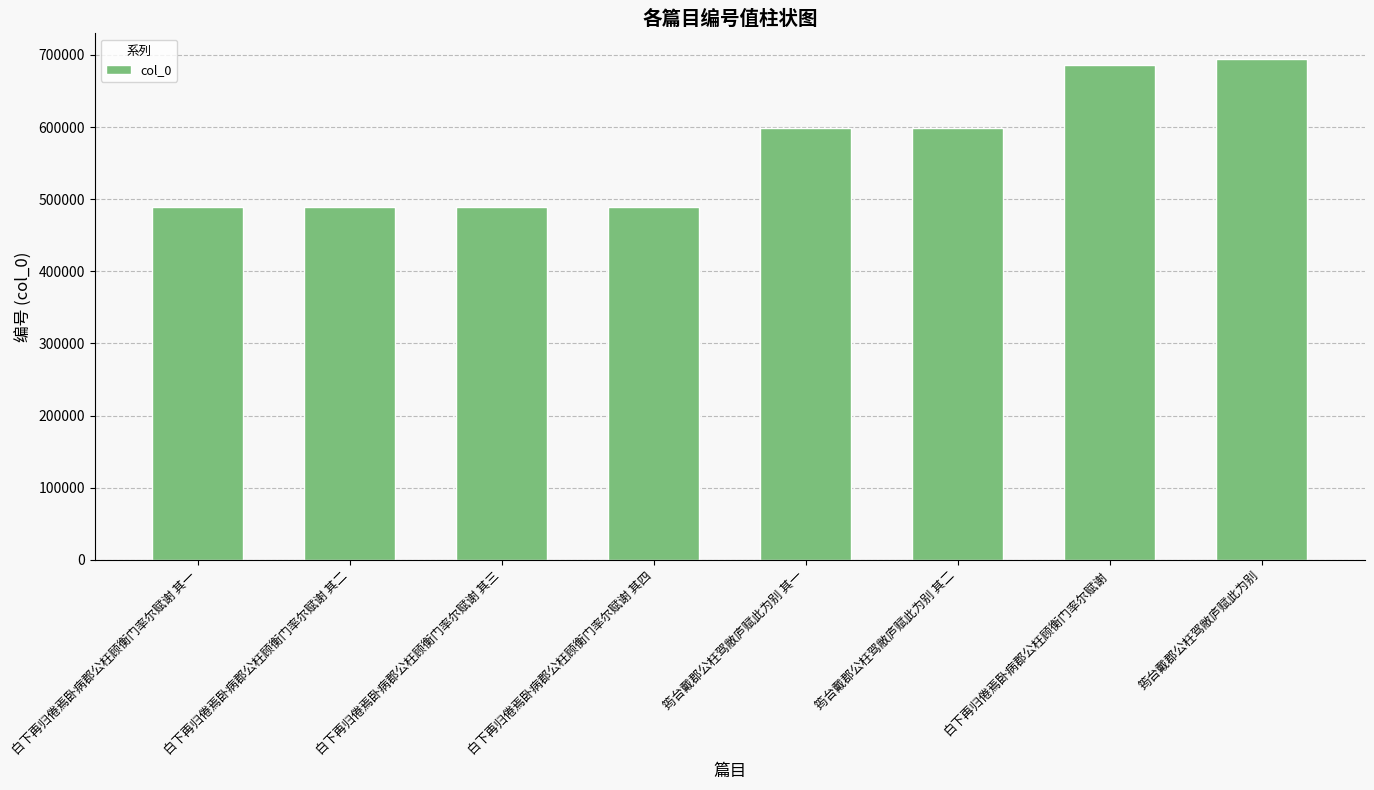

What is the approximate value at 白下再归倦焉卧病郡公枉顾衡门率尔赋谢 其四, to the nearest 10?

489200